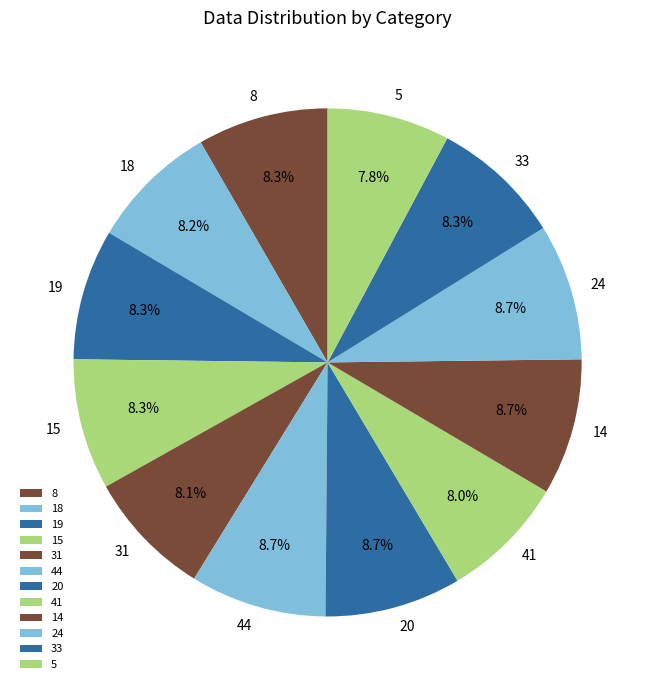

Is there a majority slice in this chart?

No